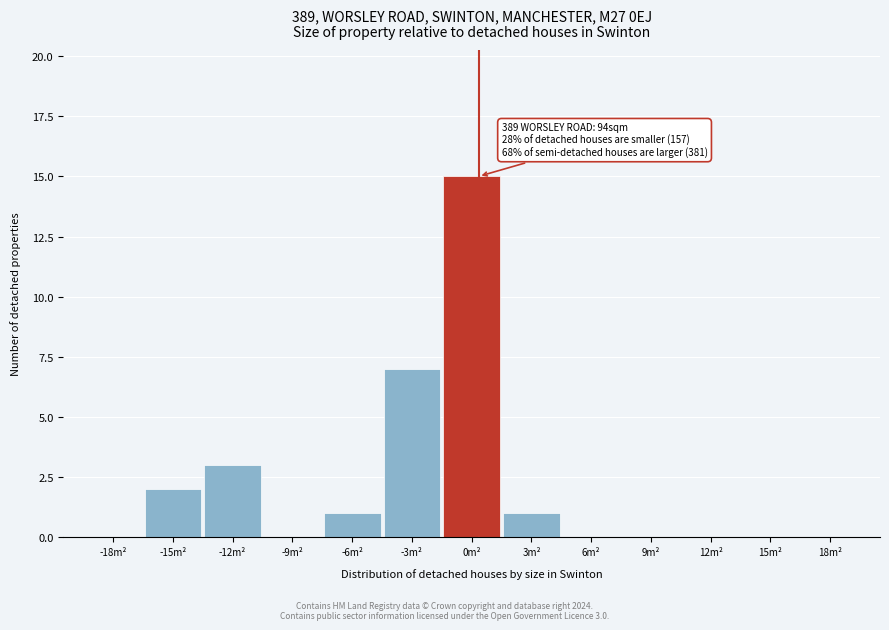

Reading left to right, what are all the values shown in this chart?

-18m²=0	-15m²=2	-12m²=3	-9m²=0	-6m²=1	-3m²=7	0m²=15	3m²=1	6m²=0	9m²=0	12m²=0	15m²=0	18m²=0